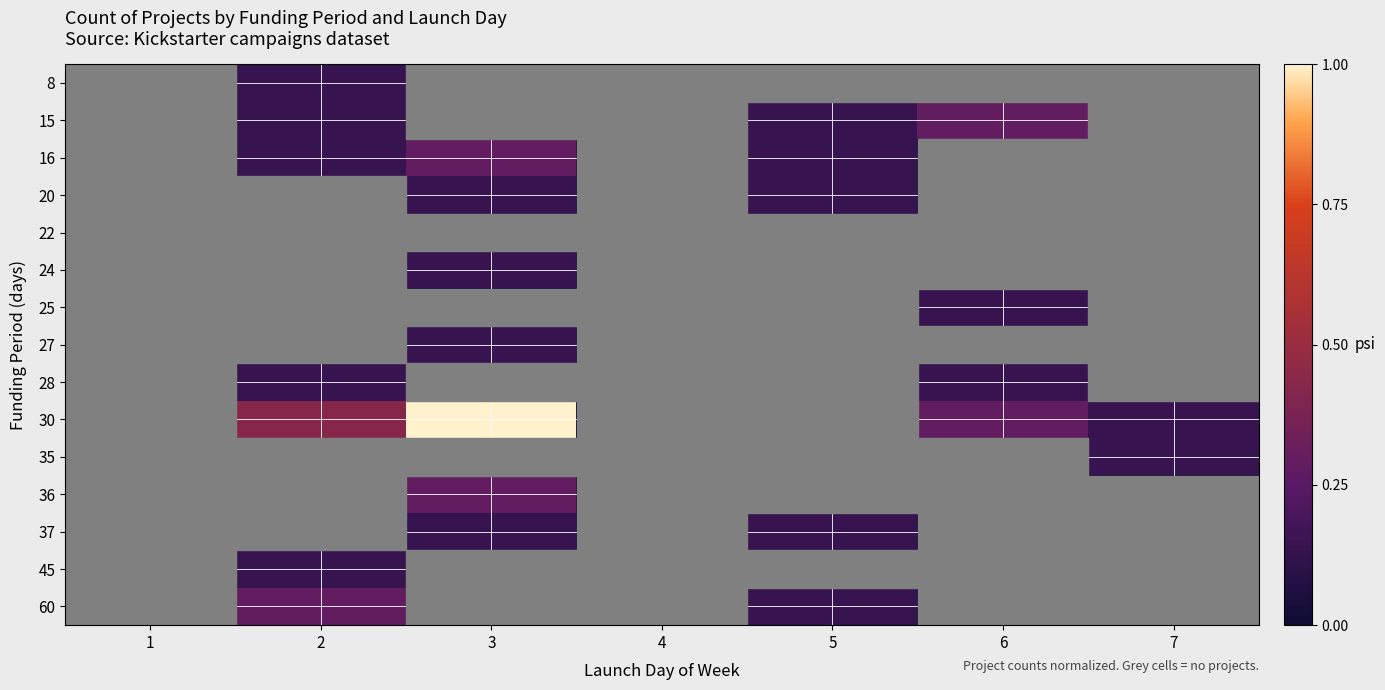

Reading left to right, extract all data points from this chart.

8: 1=0.0	2=0.1	3=0.0	4=0.0	5=0.0	6=0.0	7=0.0
15: 1=0.0	2=0.1	3=0.0	4=0.0	5=0.1	6=0.3	7=0.0
16: 1=0.0	2=0.1	3=0.3	4=0.0	5=0.1	6=0.0	7=0.0
20: 1=0.0	2=0.0	3=0.1	4=0.0	5=0.1	6=0.0	7=0.0
22: 1=0.0	2=0.0	3=0.0	4=0.0	5=0.0	6=0.0	7=0.0
24: 1=0.0	2=0.0	3=0.1	4=0.0	5=0.0	6=0.0	7=0.0
25: 1=0.0	2=0.0	3=0.0	4=0.0	5=0.0	6=0.1	7=0.0
27: 1=0.0	2=0.0	3=0.1	4=0.0	5=0.0	6=0.0	7=0.0
28: 1=0.0	2=0.1	3=0.0	4=0.0	5=0.0	6=0.1	7=0.0
30: 1=0.0	2=0.4	3=1.0	4=0.0	5=0.0	6=0.3	7=0.1
35: 1=0.0	2=0.0	3=0.0	4=0.0	5=0.0	6=0.0	7=0.1
36: 1=0.0	2=0.0	3=0.3	4=0.0	5=0.0	6=0.0	7=0.0
37: 1=0.0	2=0.0	3=0.1	4=0.0	5=0.1	6=0.0	7=0.0
45: 1=0.0	2=0.1	3=0.0	4=0.0	5=0.0	6=0.0	7=0.0
60: 1=0.0	2=0.3	3=0.0	4=0.0	5=0.1	6=0.0	7=0.0